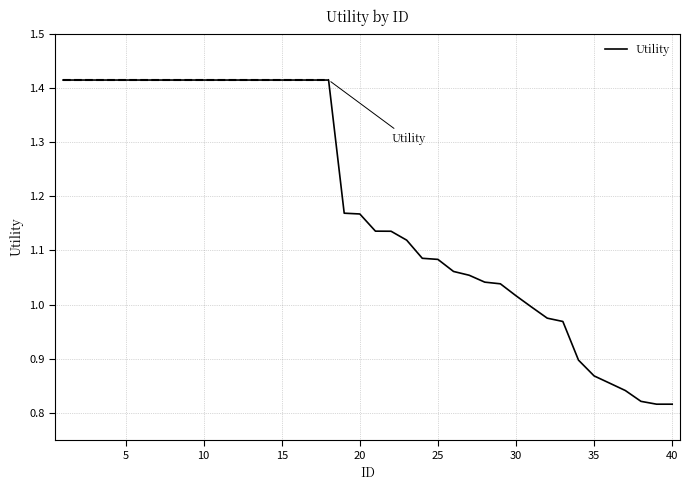

What is the difference between the maximum and minimum values?

0.6